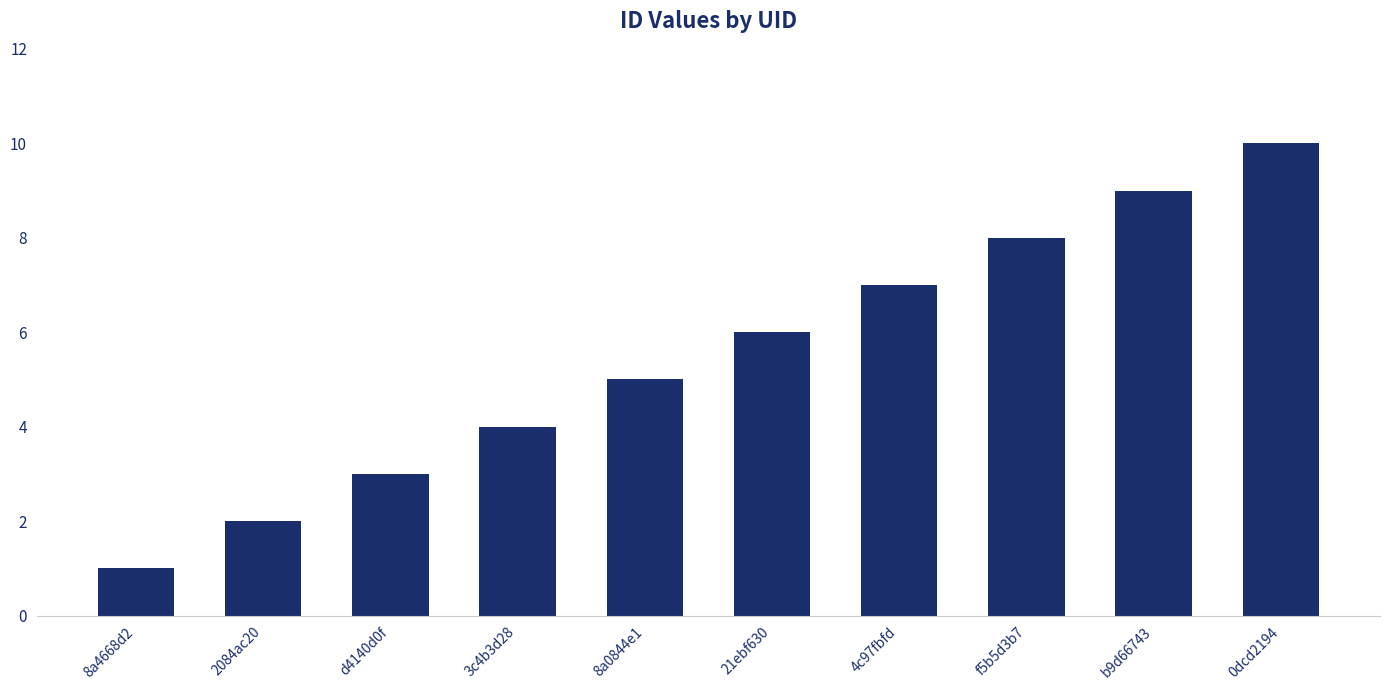

How many data points are less than 6?

5